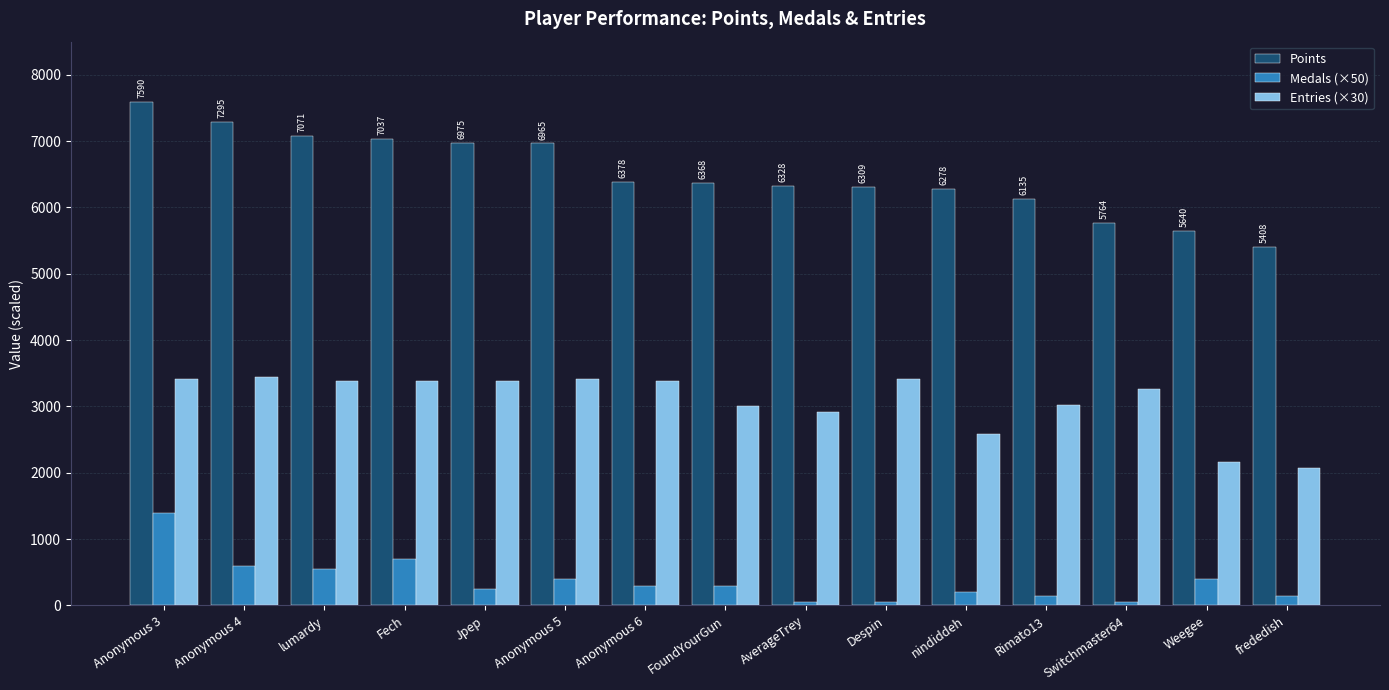

What is the sum of the Points values at AverageTrey and Switchmaster64?

12092